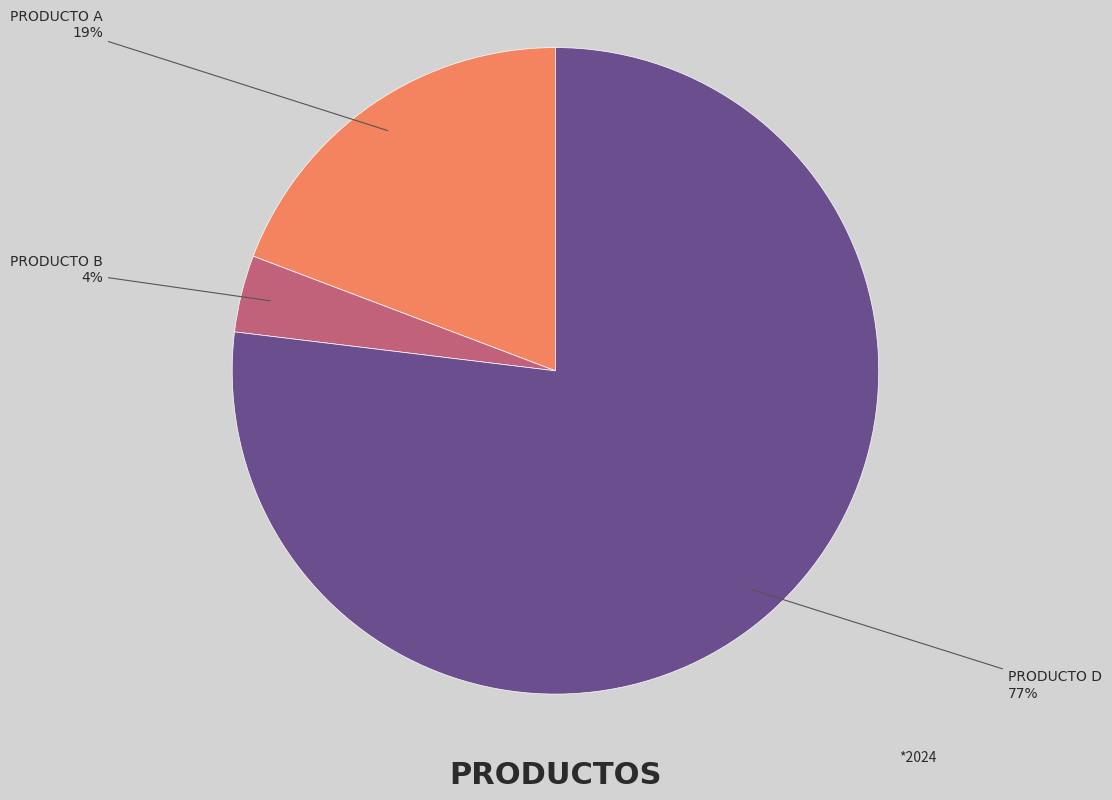

Does any single category account for the majority?

Yes